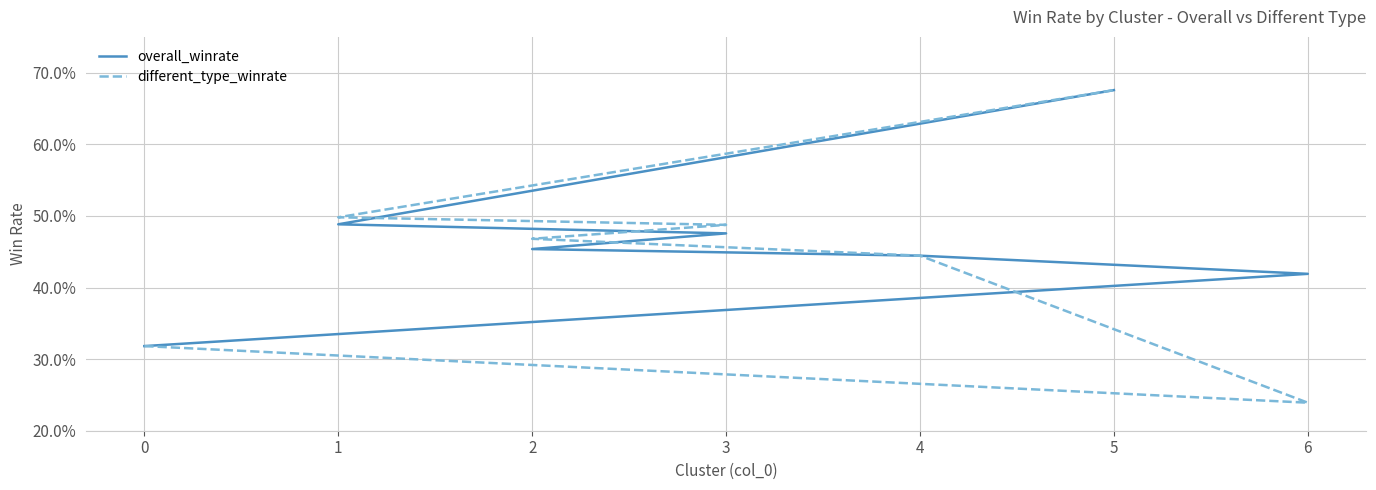

Rank the series by their average value, from lowest to highest.

different_type_winrate, overall_winrate